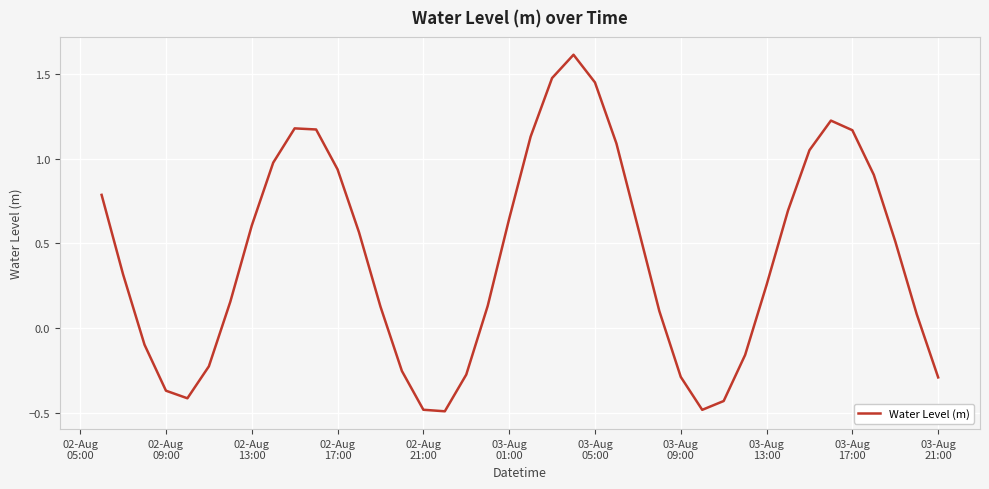

What is the greatest value displayed?

1.6